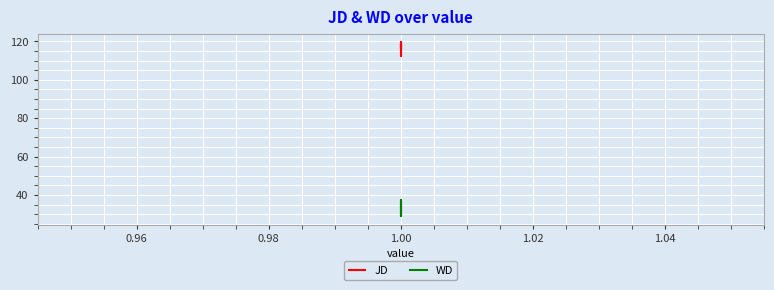

True or false: JD and WD cross at least once.

False